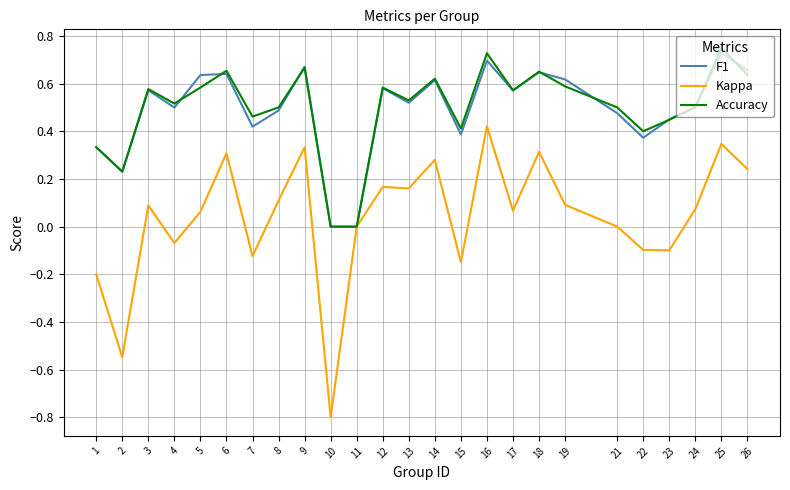

What is the minimum value shown in the chart?

-0.8